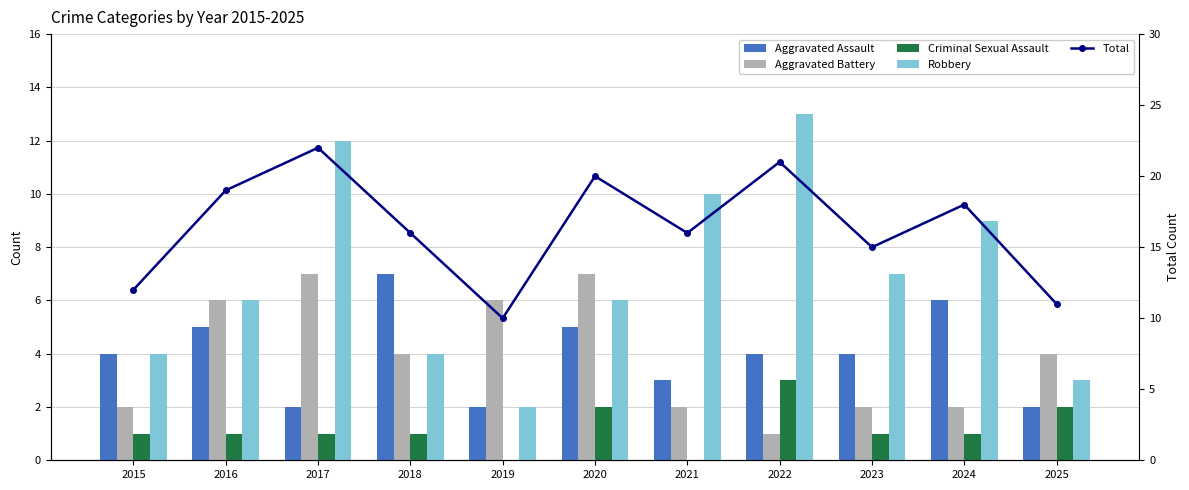

How many values in the Robbery series are below 6?

4